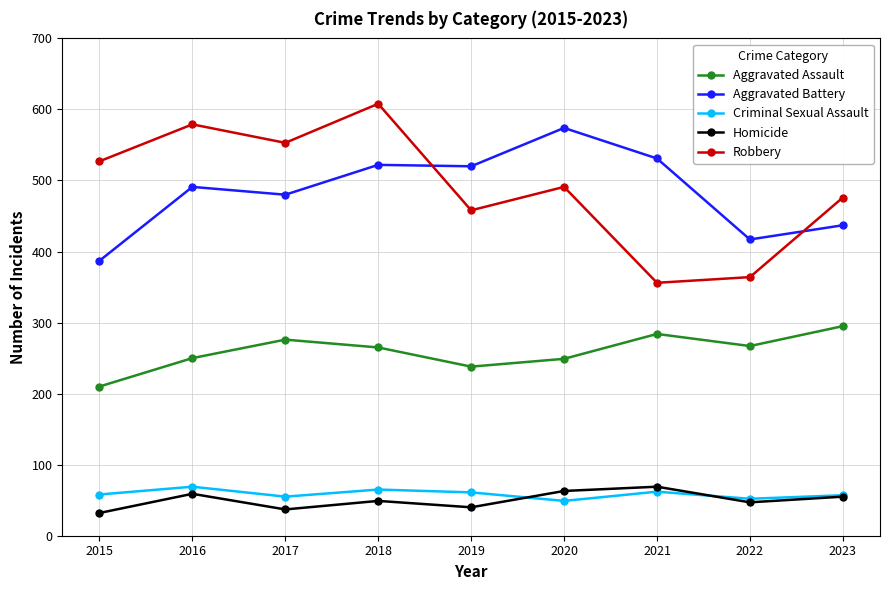

Is the value of Criminal Sexual Assault at 2023 greater than the value of Robbery at 2018?

No